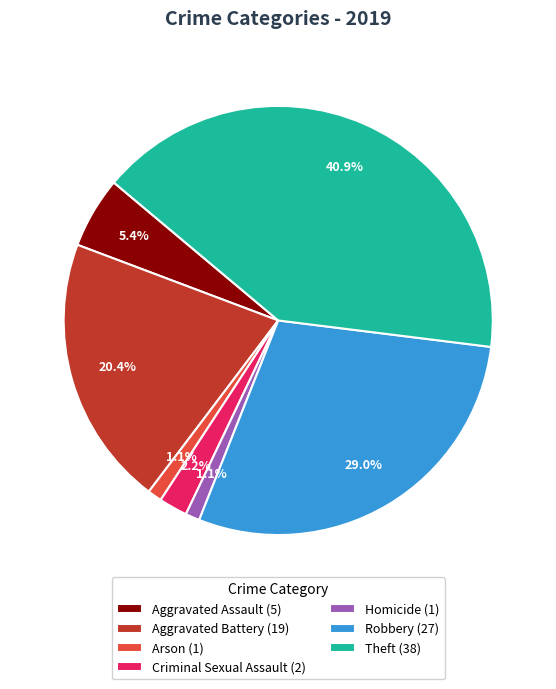

To the nearest percent, what portion does Homicide represent?

1%